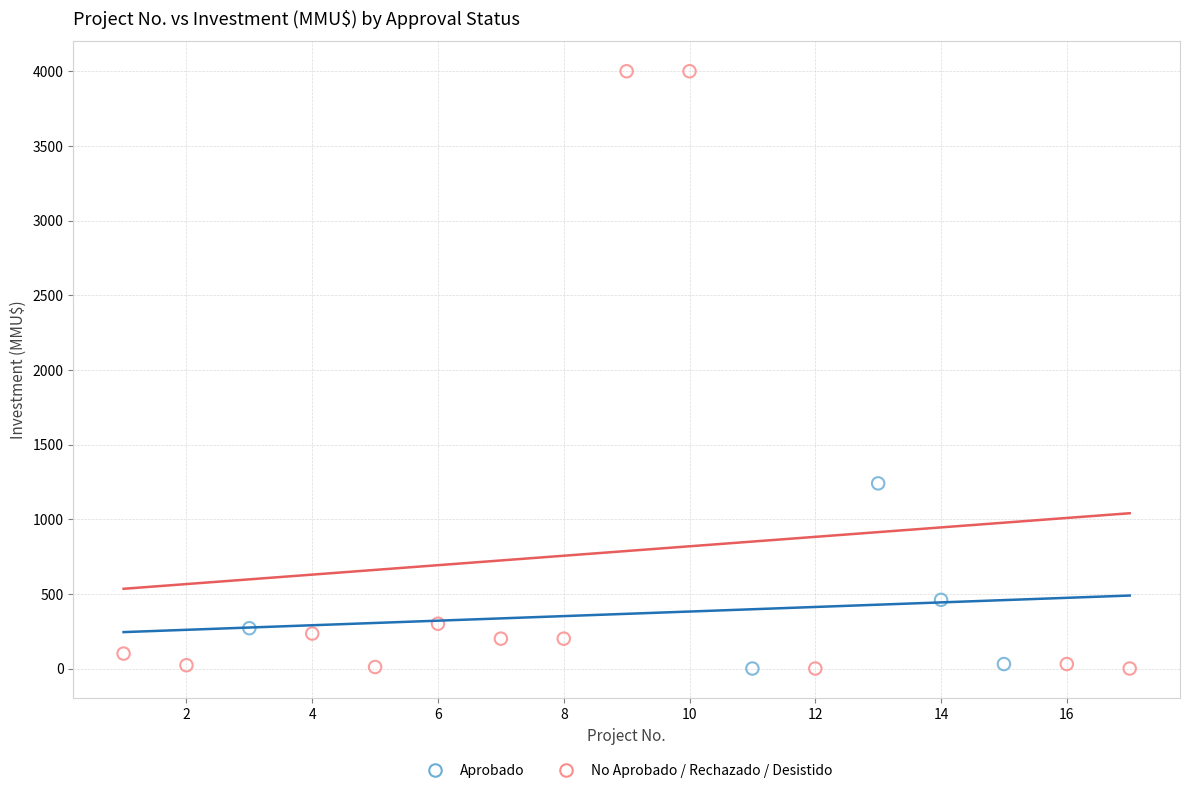

Which series has the widest spread of Y values?

No Aprobado / Rechazado / Desistido